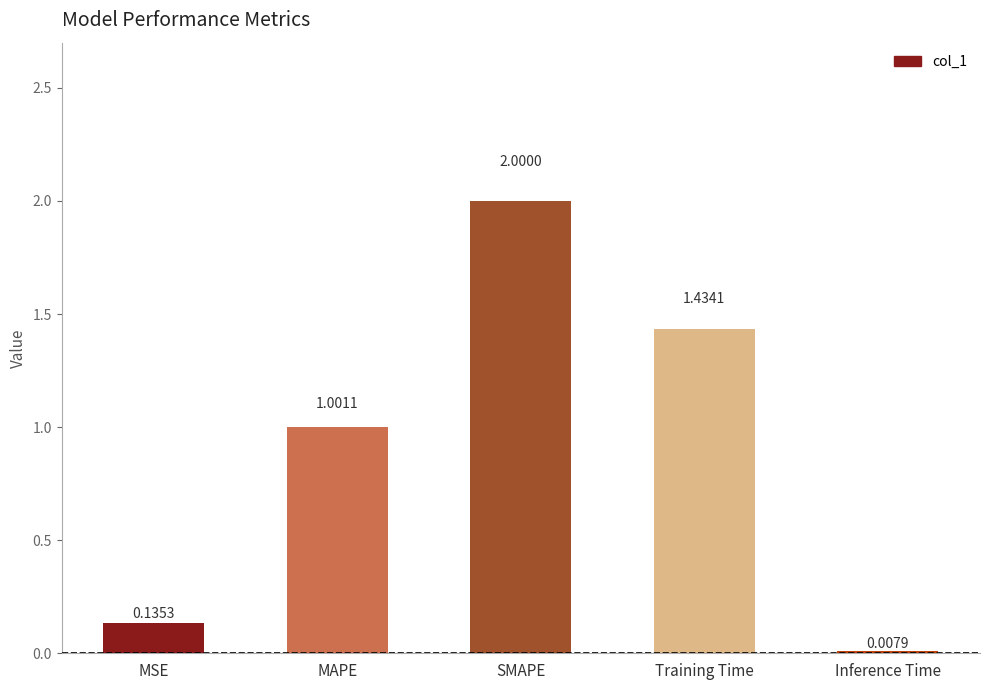

Which category has the highest value across all series?

SMAPE